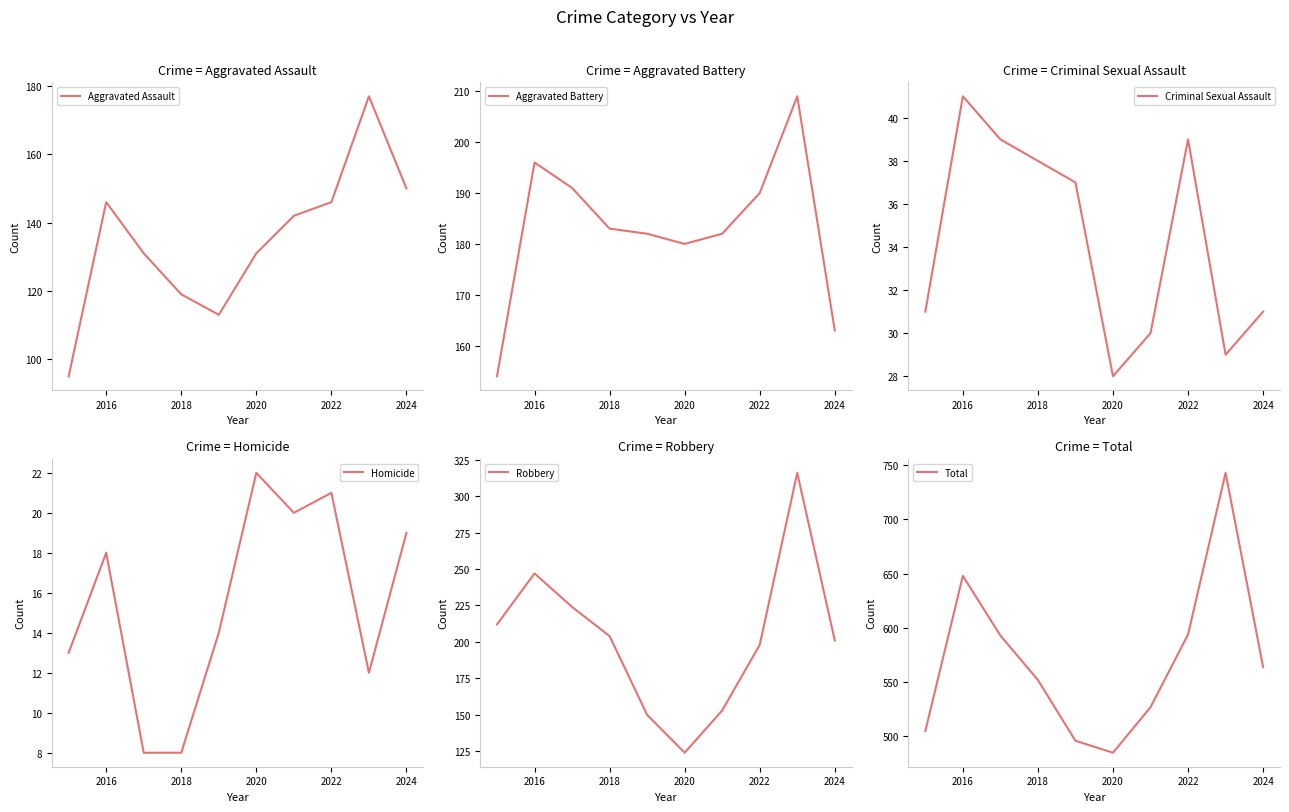

Reading right to left, extract all data points from this chart.

Aggravated Assault: 150	177	146	142	131	113	119	131	146	95
Aggravated Battery: 163	209	190	182	180	182	183	191	196	154
Criminal Sexual Assault: 31	29	39	30	28	37	38	39	41	31
Homicide: 19	12	21	20	22	14	8	8	18	13
Robbery: 201	316	198	153	124	150	204	224	247	212
Total: 564	743	594	527	485	496	552	593	648	505